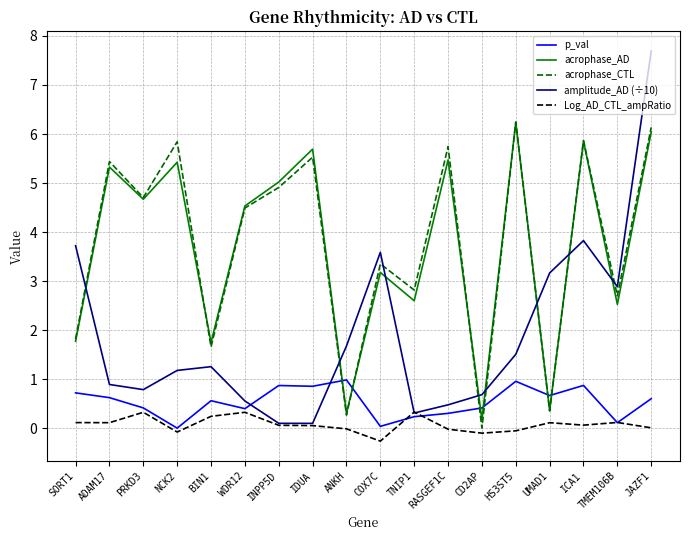

Is the value of acrophase_AD at ICA1 greater than the value of amplitude_AD (÷10) at INPP5D?

Yes